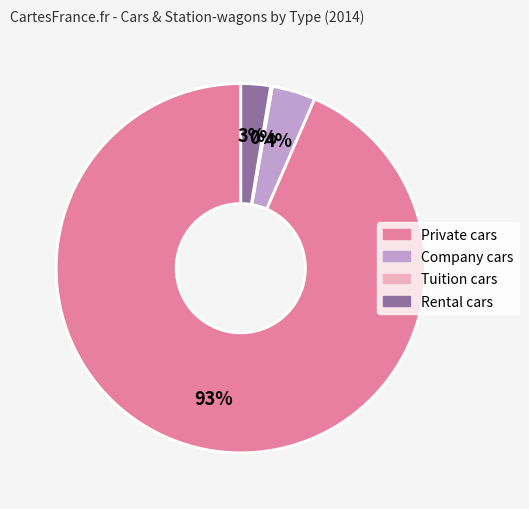

To the nearest percent, what is the average slice percentage?

25%